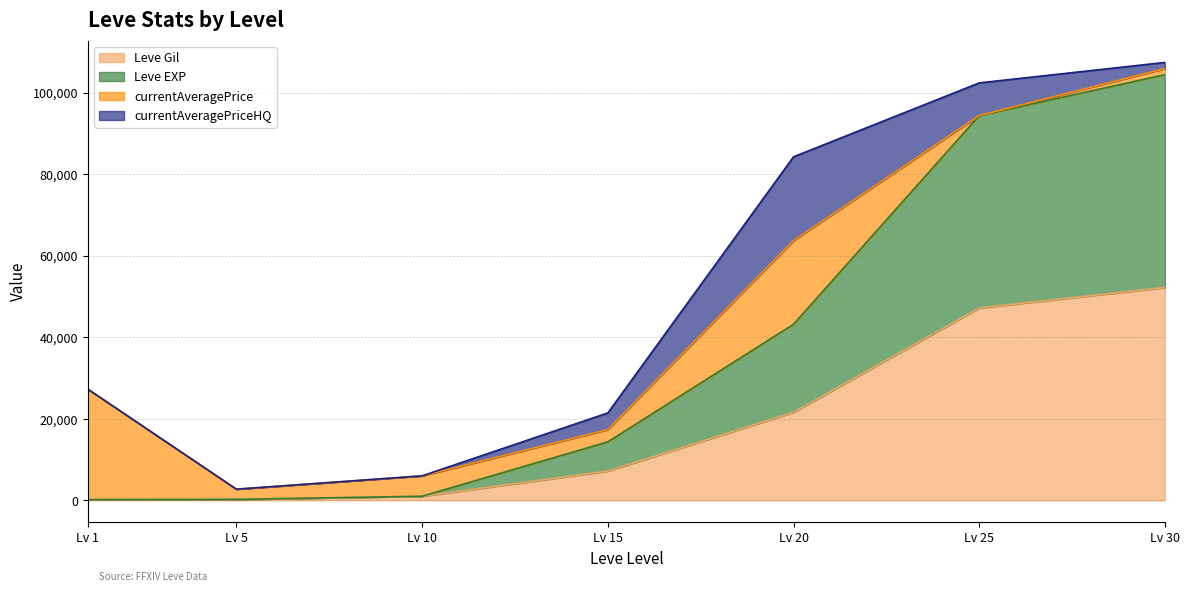

At which label does Leve Gil reach its peak?

Lv 30